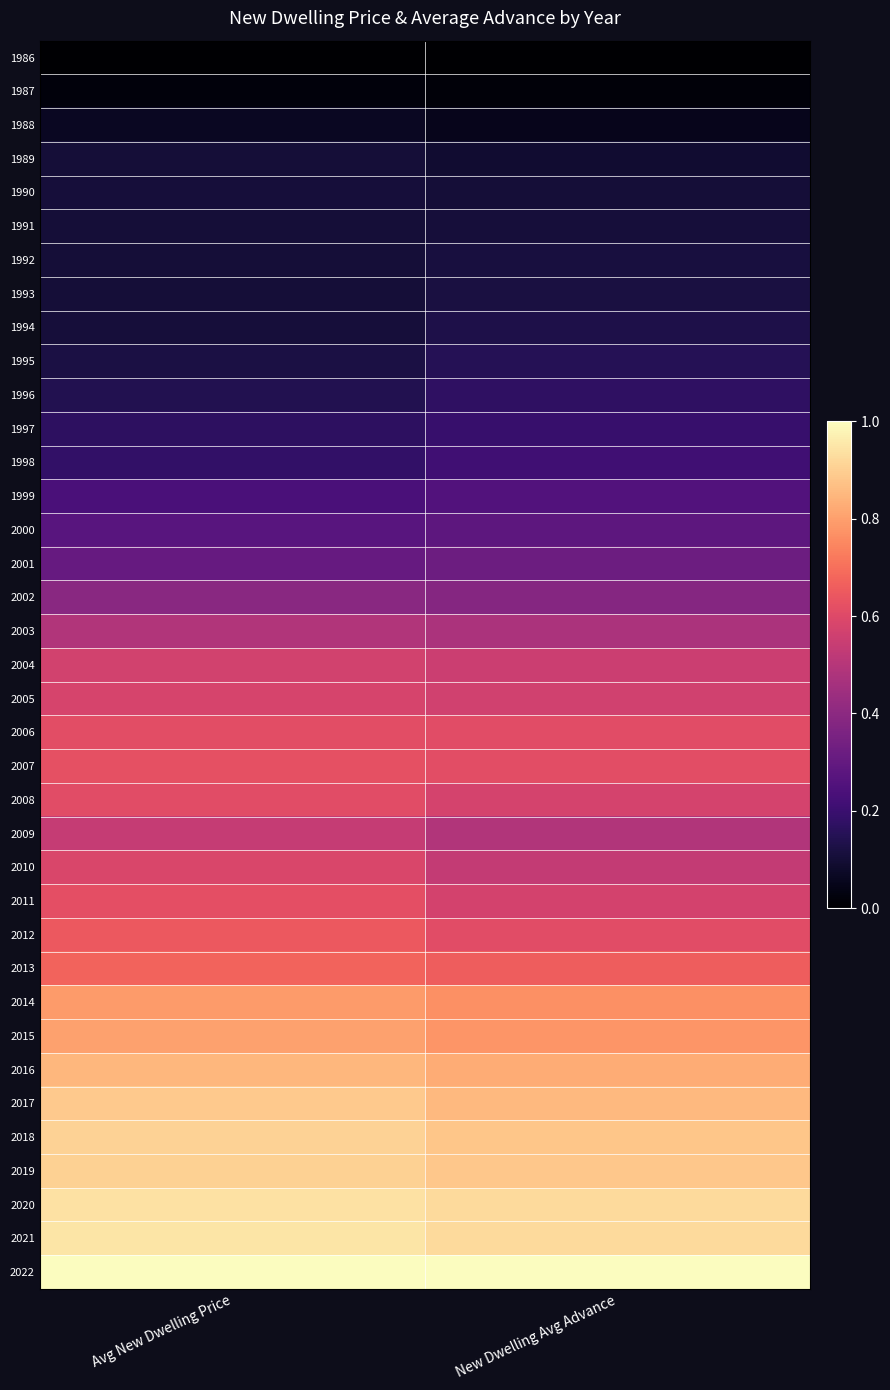

What is the greatest value displayed?

1.0